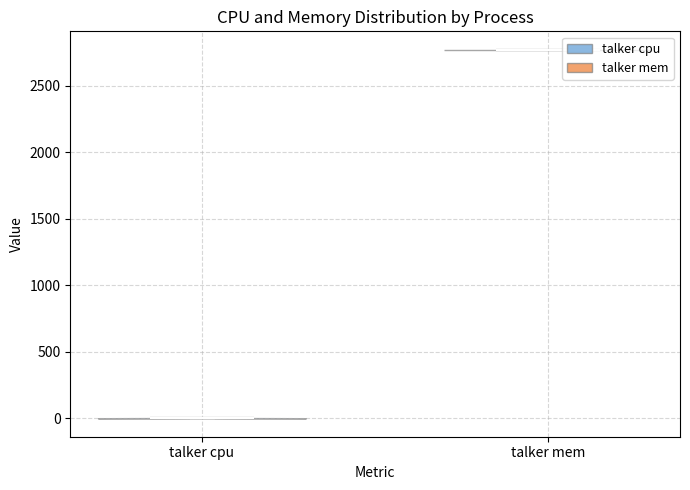

What is the lowest point the violin for talker cpu reaches on the y-axis? The values are not printed on the chart, so give them approximately, as read against the axis.

0